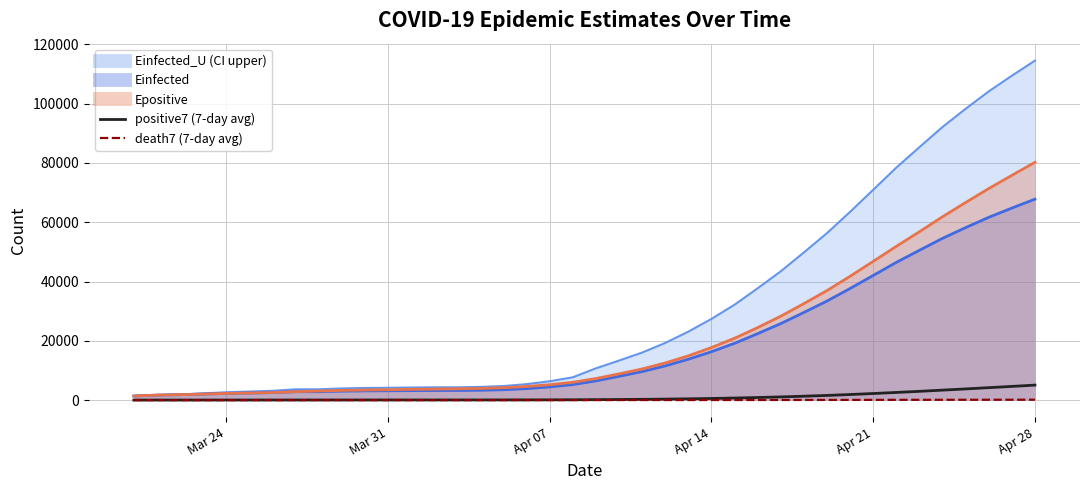

What is the average value of the death7 series?

35.8